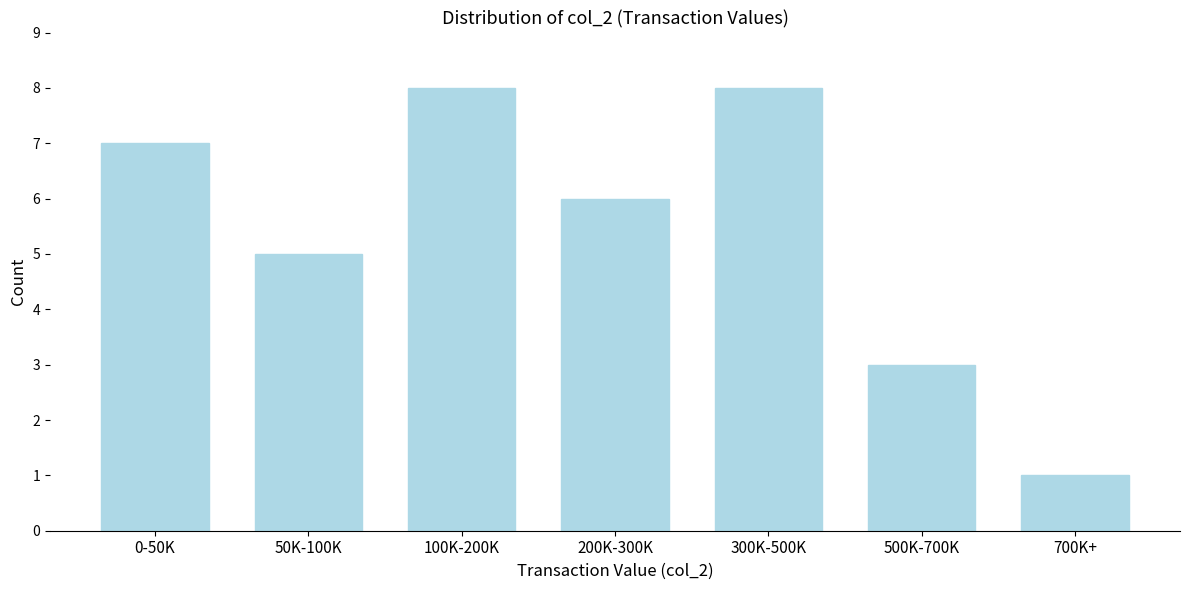

Reading left to right, transcribe all the data shown in this chart.

0-50K=7	50K-100K=5	100K-200K=8	200K-300K=6	300K-500K=8	500K-700K=3	700K+=1